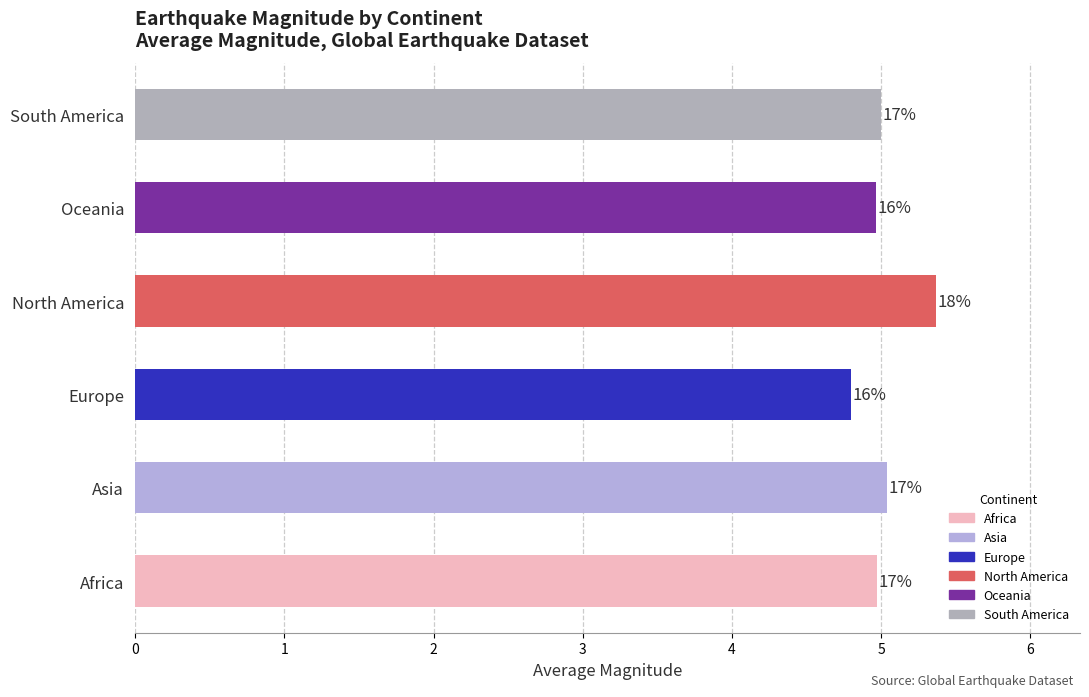

Are the bars horizontal?

Yes